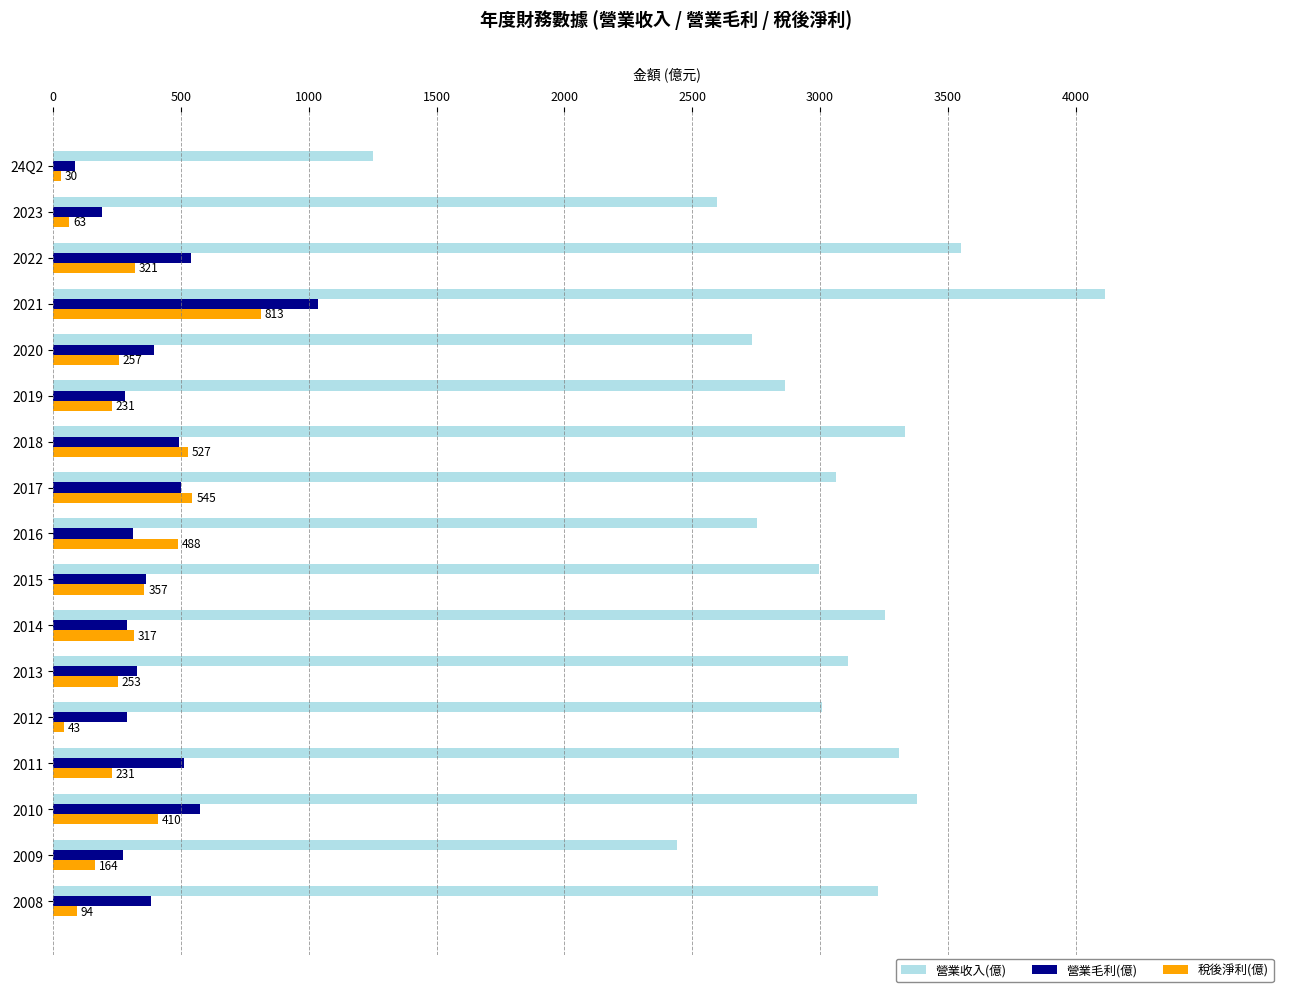

What are all the series names shown in the legend?

營業收入(億), 營業毛利(億), 稅後淨利(億)